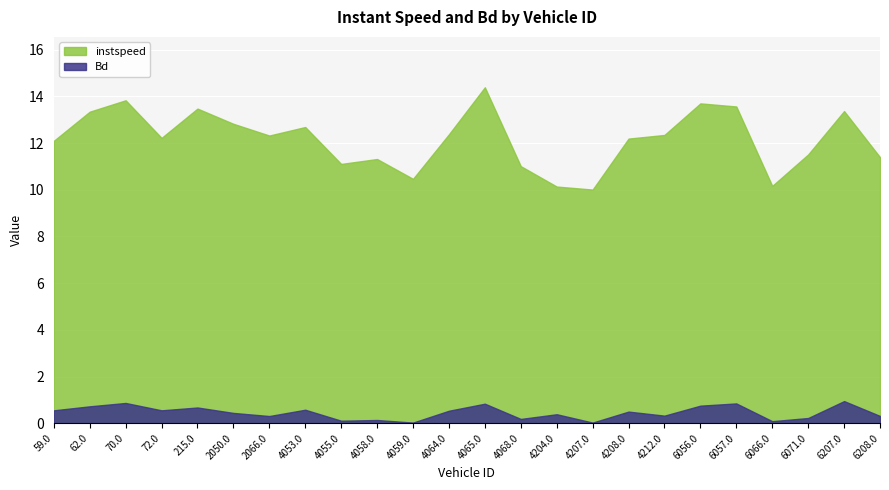

What position from the right is 4204.0?

10